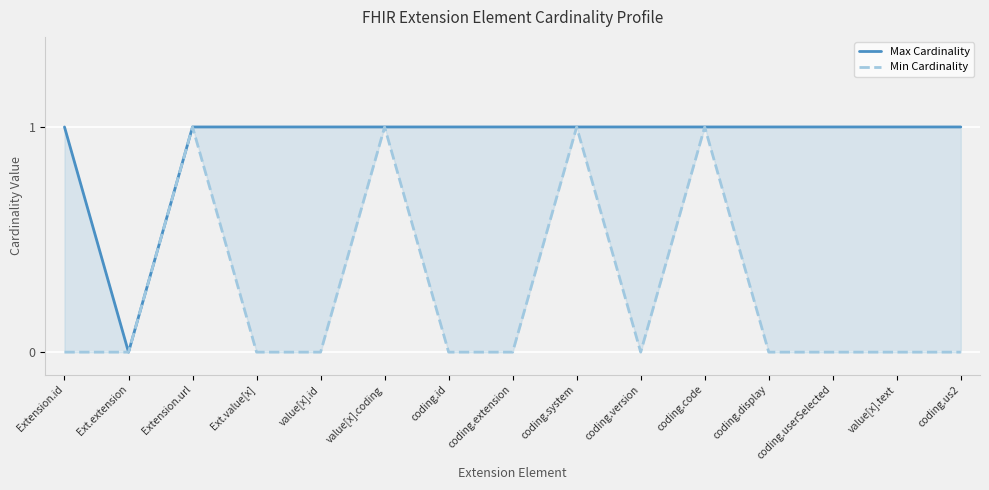

How many interior local valleys does the Max Cardinality series have?

1